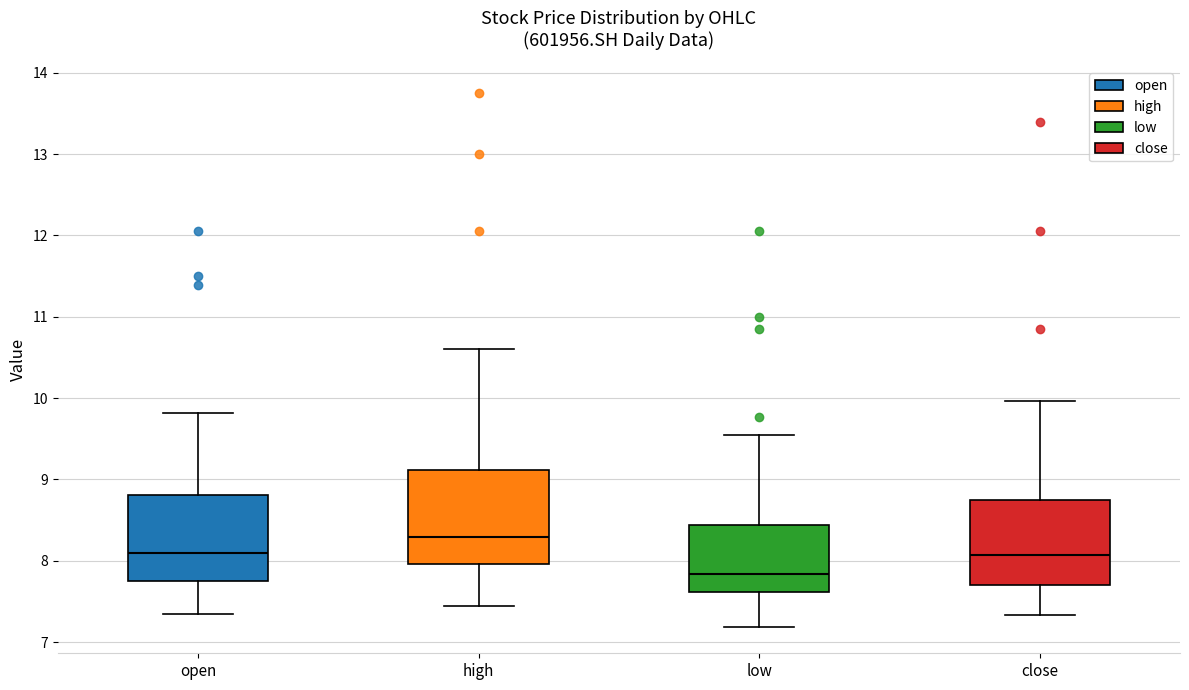

Which box has the highest median line?

high